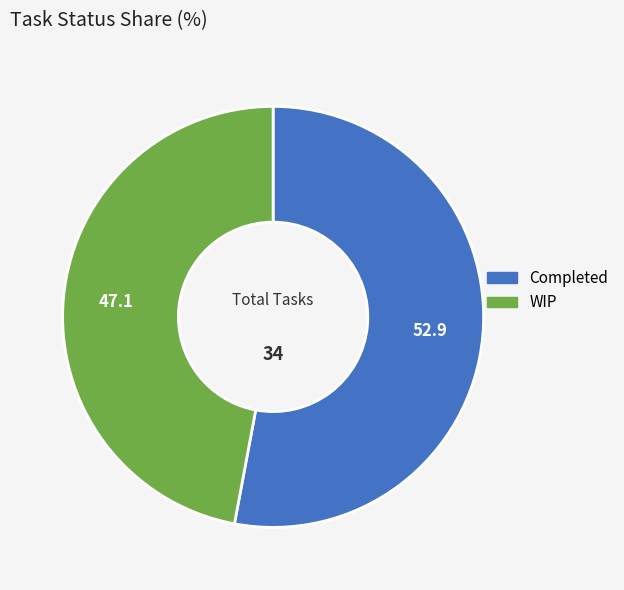

Which category has the smallest portion of the pie?

WIP